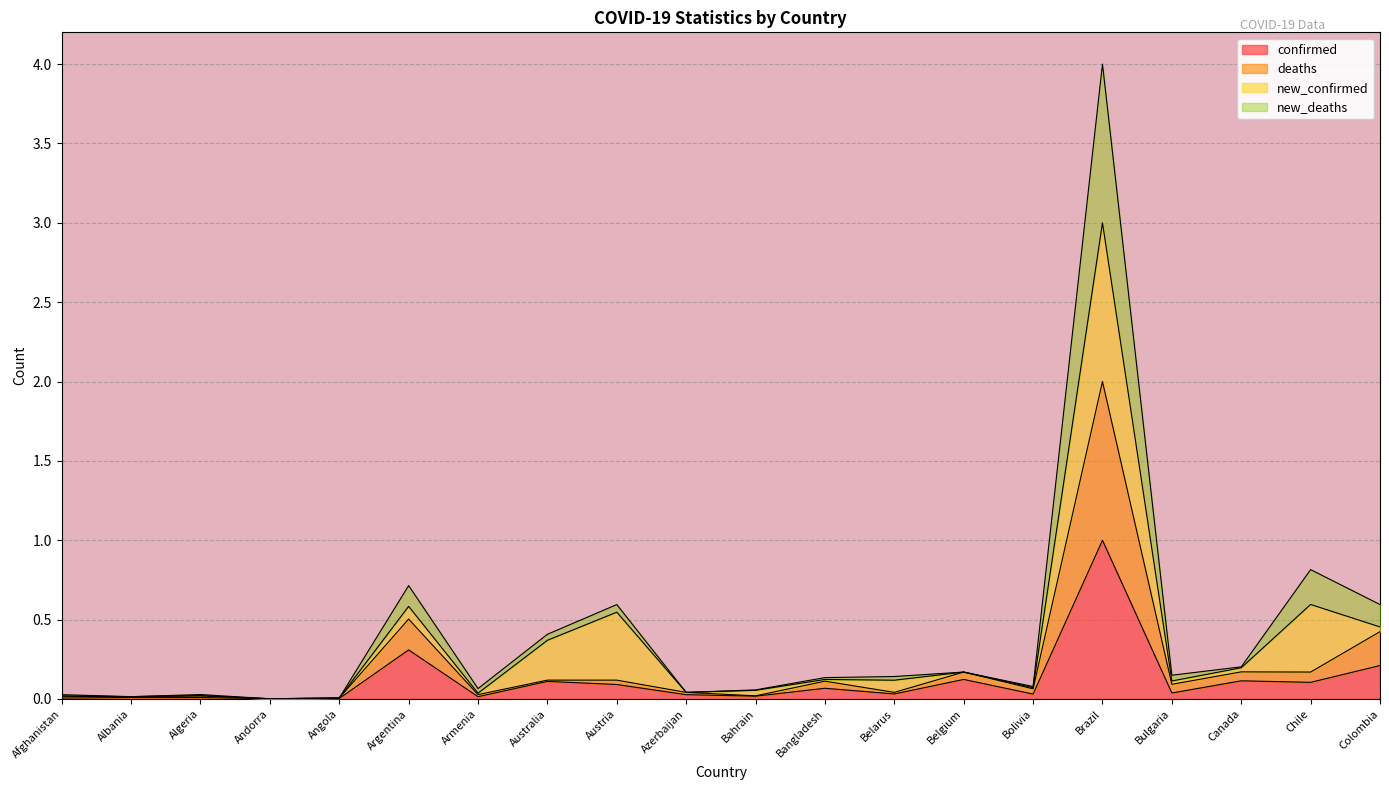

What is the average value of the deaths series?

0.2